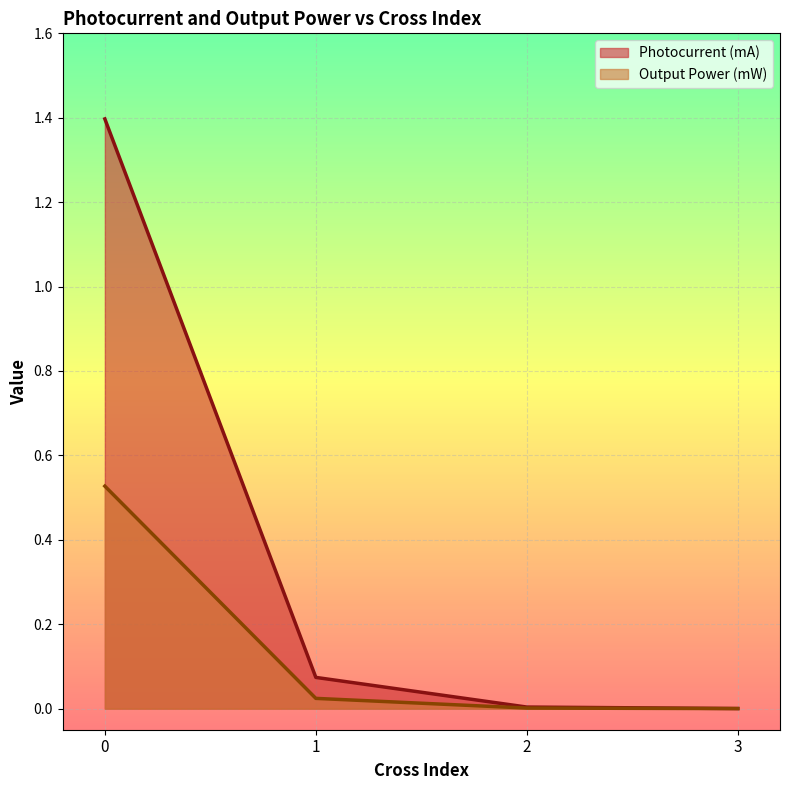

Count the number of categories in the chart.

4